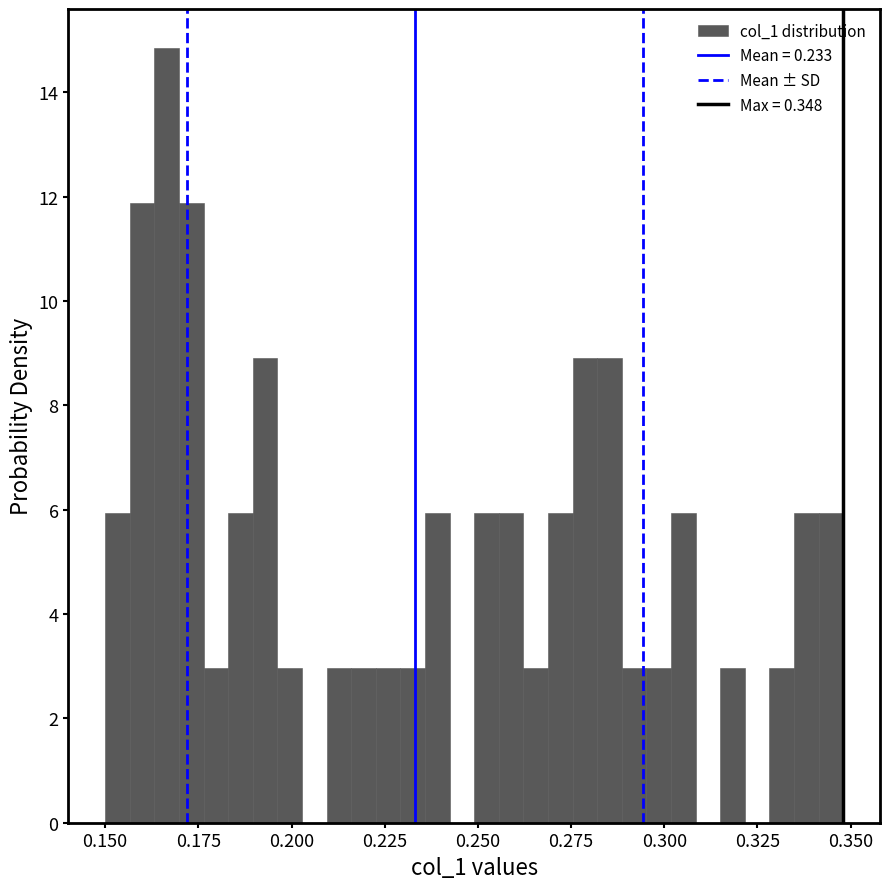

Read against the x-axis, roughly where is the centre of the tallest bar?

0.165